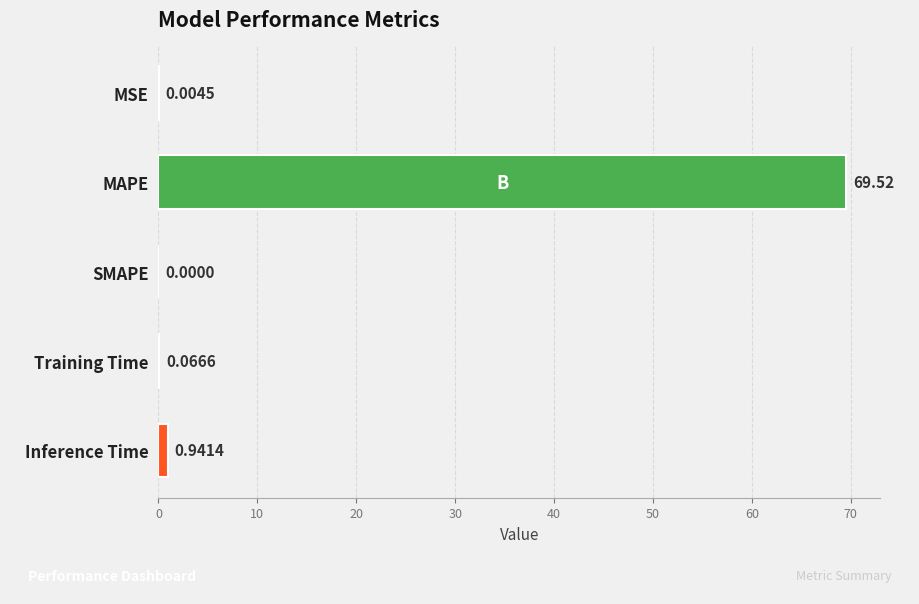

Are the bars horizontal?

Yes